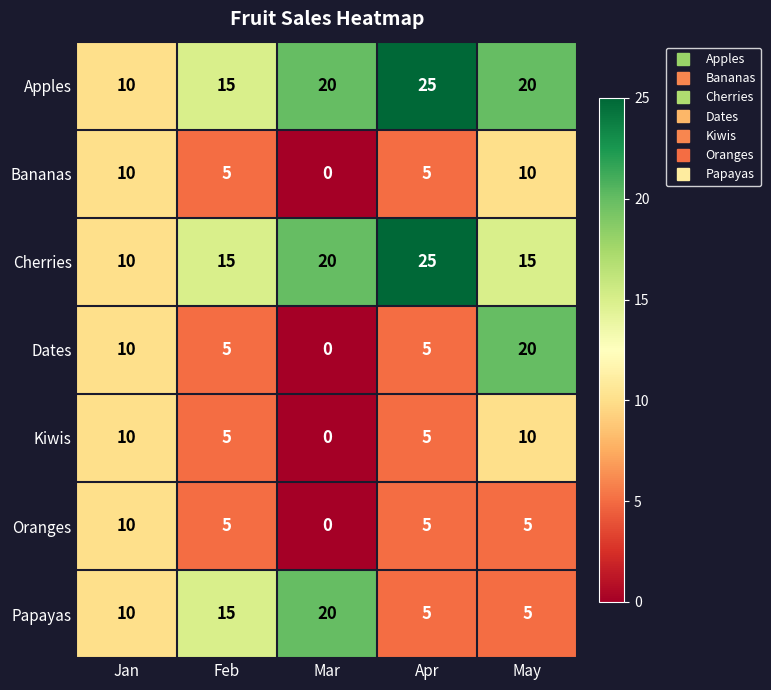

Where is Dates nearest to the value 10?

Jan